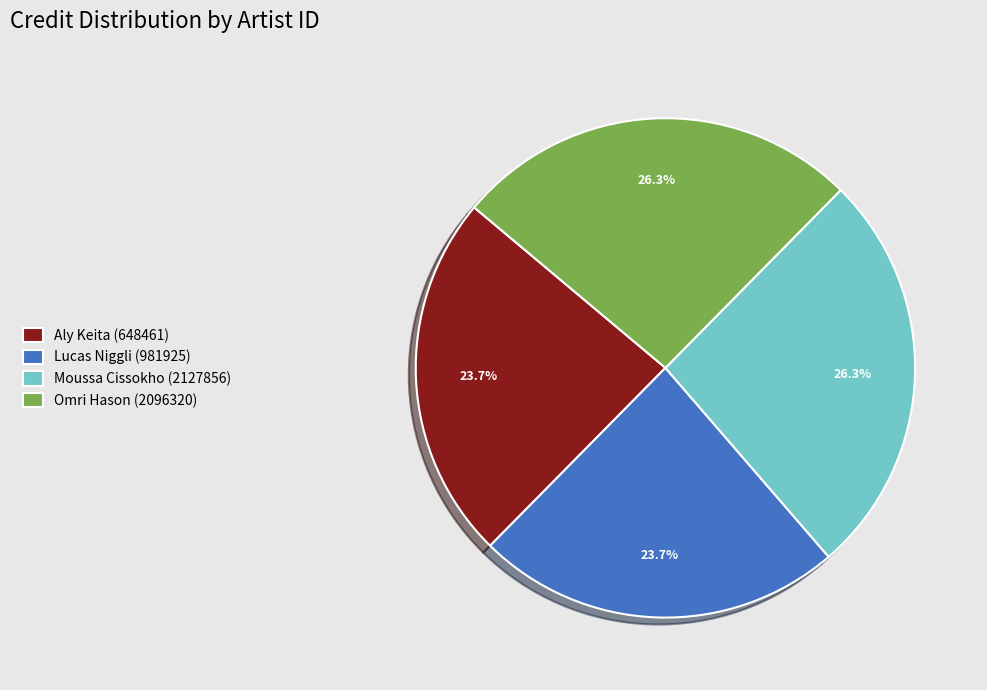

Is the sum of Moussa Cissokho (2127856) and Omri Hason (2096320) greater than half?

Yes